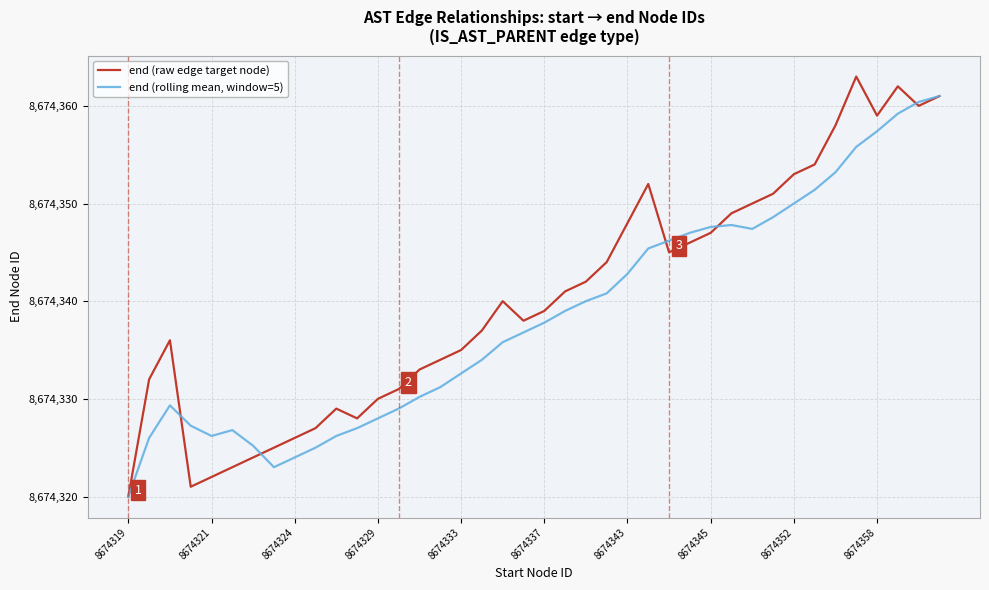

List the series in order of their overall mean, lowest first.

end (rolling mean, window=5), end (raw edge target node)